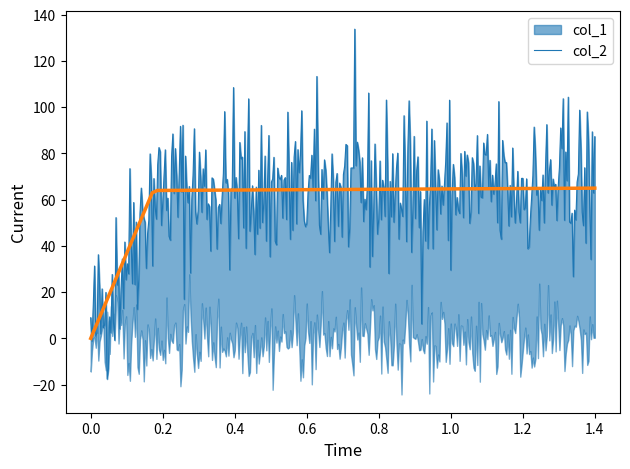

What is the highest value of the col_2 series?

65